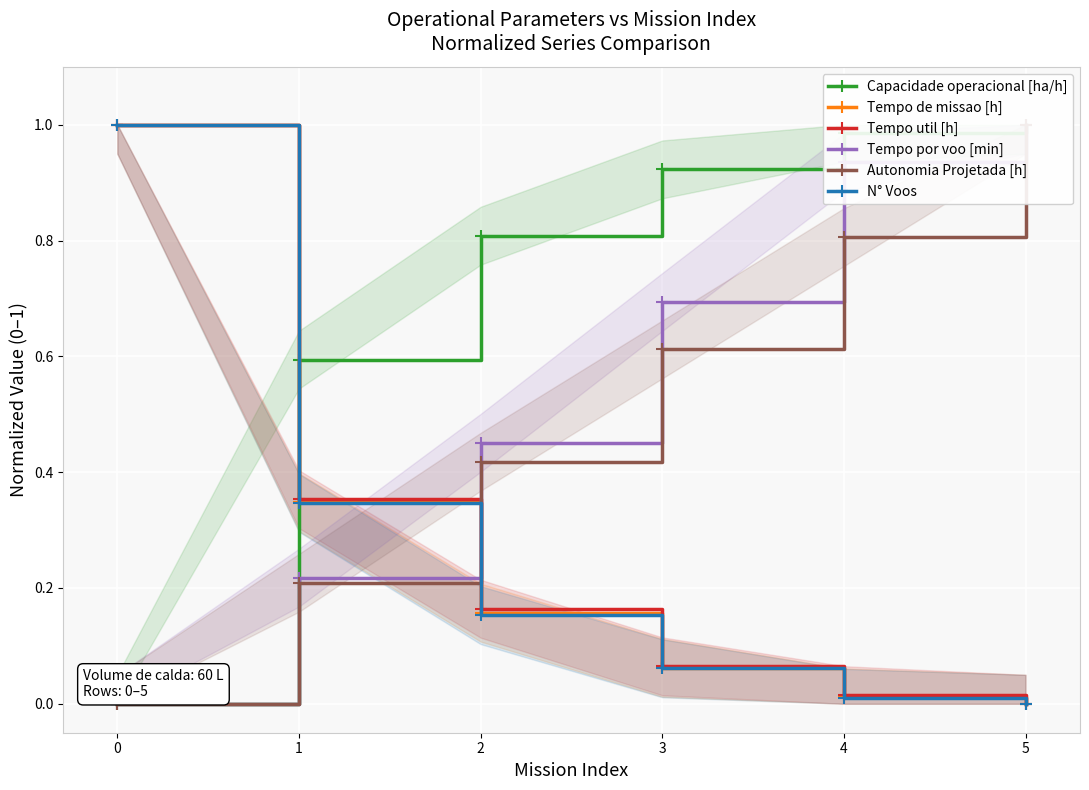

True or false: Autonomia Projetada [h] has a value of 0.2 at 1.

True